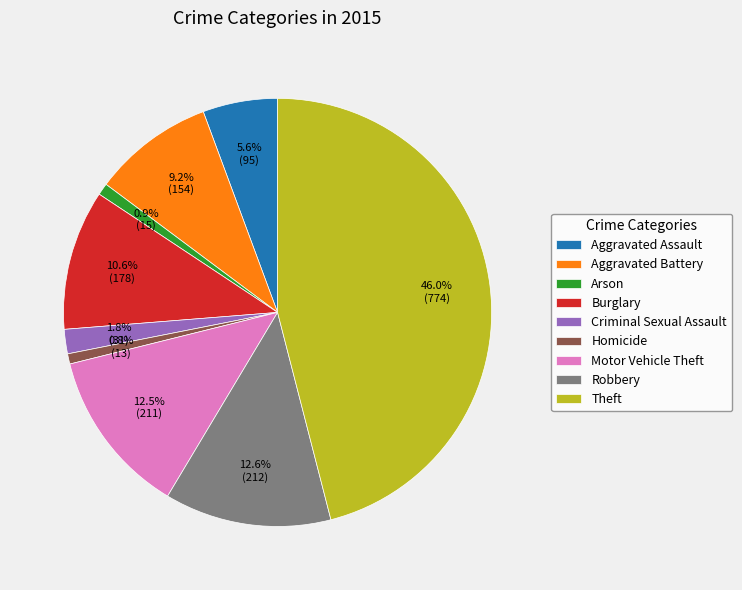

What percentage is the Aggravated Battery slice, to the nearest percent?

9%